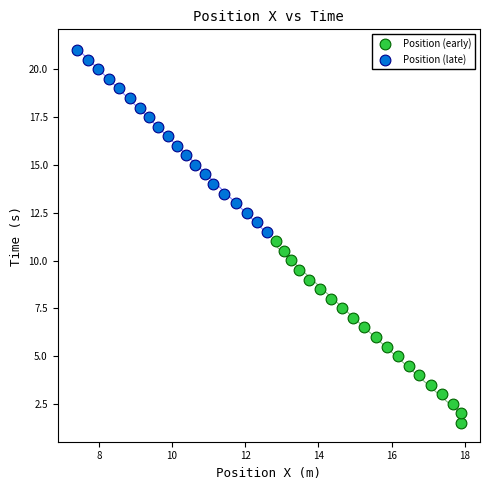

Which series has the widest spread of Y values?

Position (late)